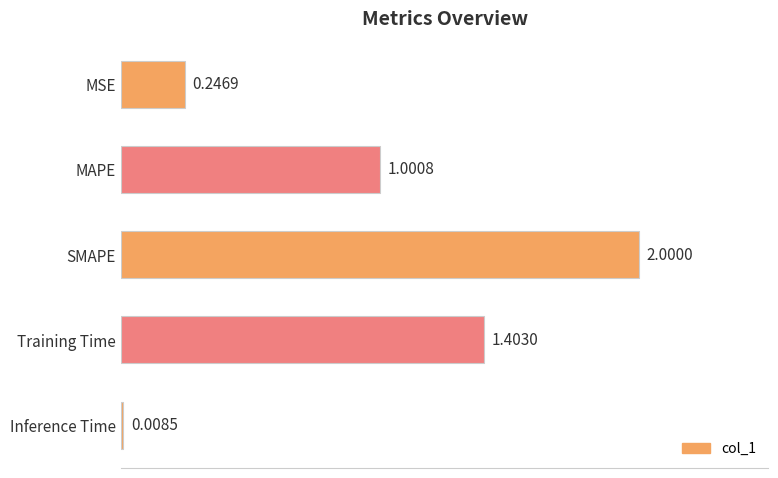

What is the label of the 4th bar from the top?

Training Time